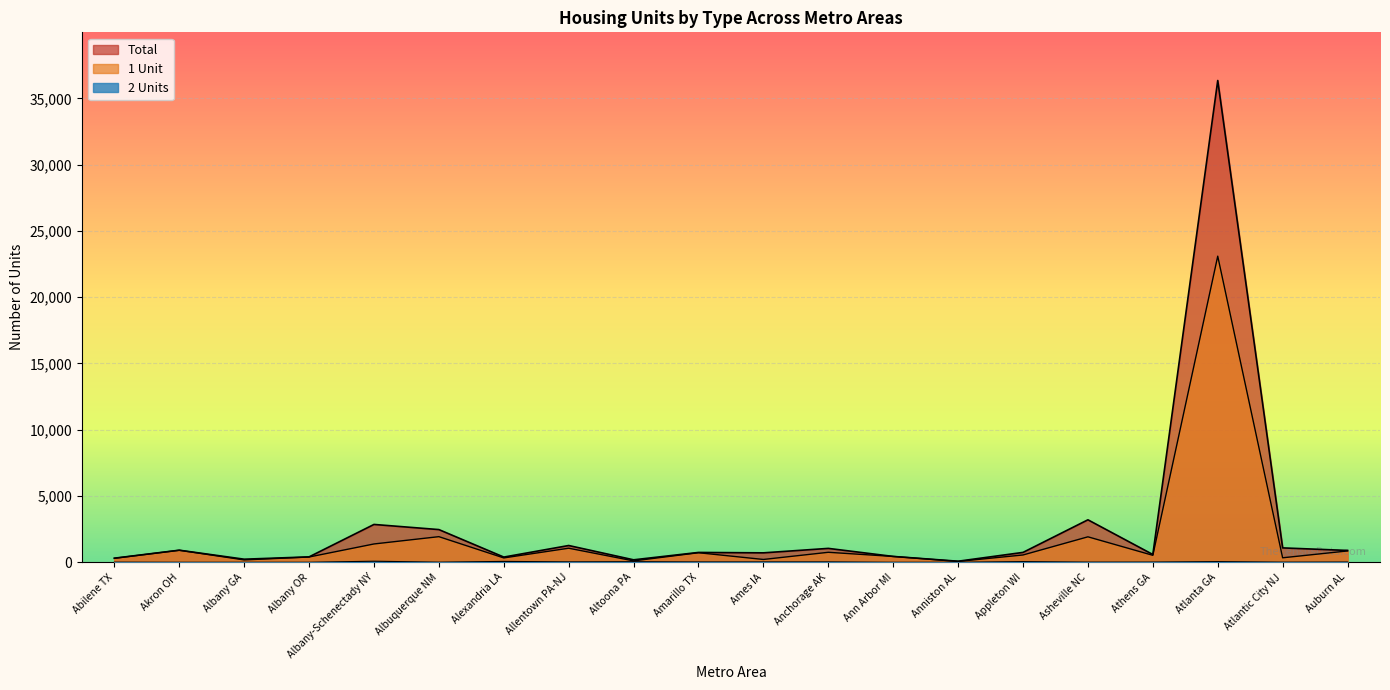

At which category does 1 Unit reach its first local valley?

Albany GA